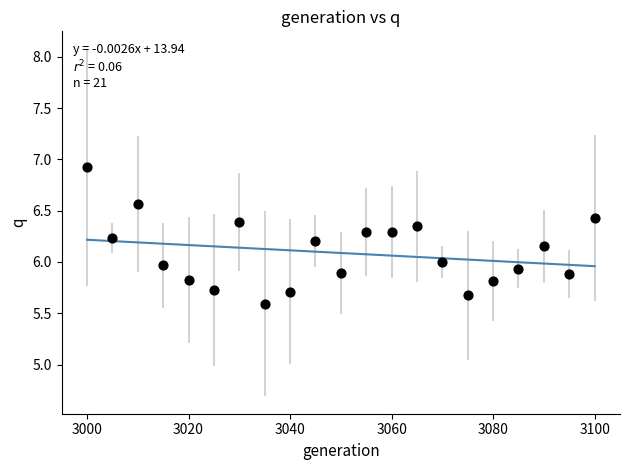

What is the range of X values (max minus min)?

100.0